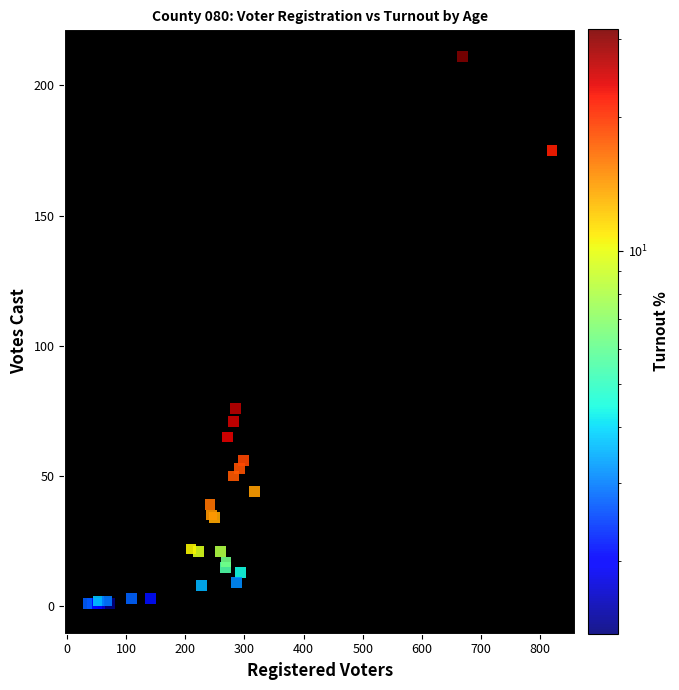

What Y value in the scatter plot is closest to 105?

76